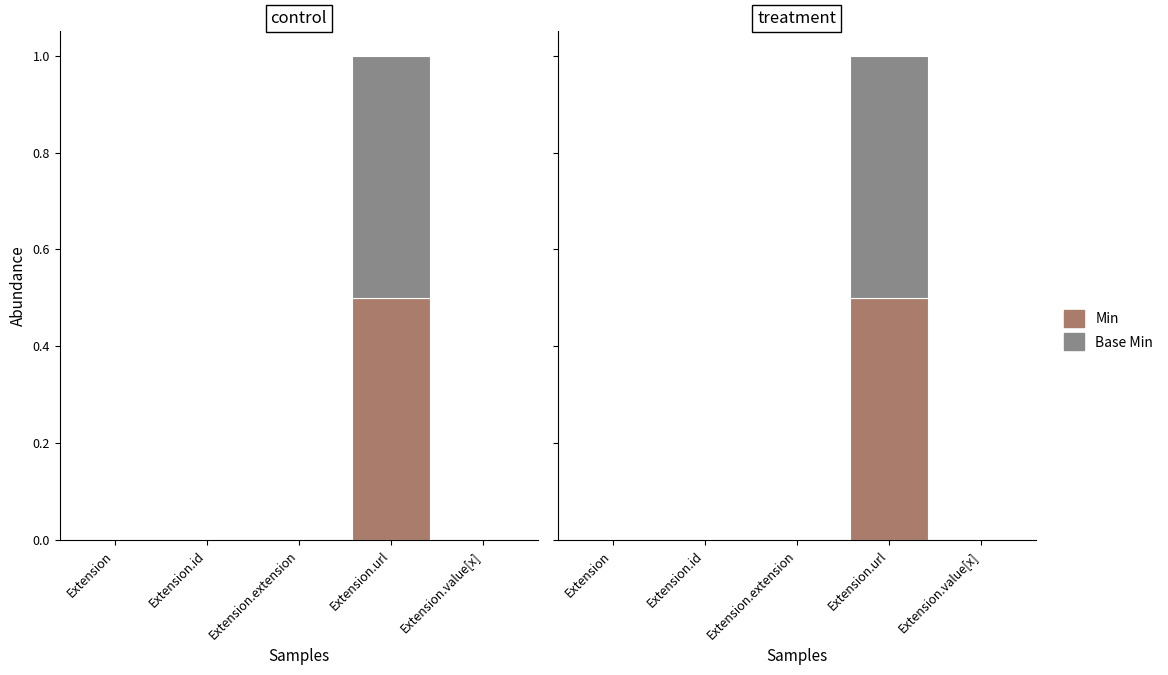

Reading right to left, transcribe all the data shown in this chart.

Min: Extension.value[x]=0.0	Extension.url=0.5	Extension.extension=0.0	Extension.id=0.0	Extension=0.0
Base Min: Extension.value[x]=0.0	Extension.url=0.5	Extension.extension=0.0	Extension.id=0.0	Extension=0.0